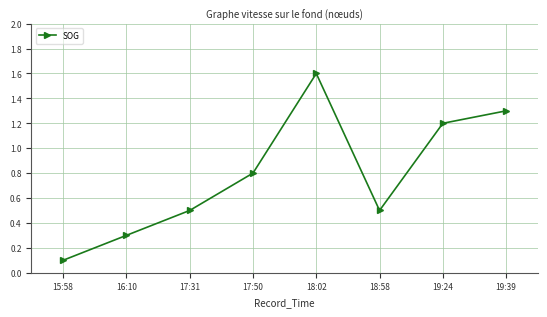

Reading left to right, transcribe all the data shown in this chart.

0.1	0.3	0.5	0.8	1.6	0.5	1.2	1.3